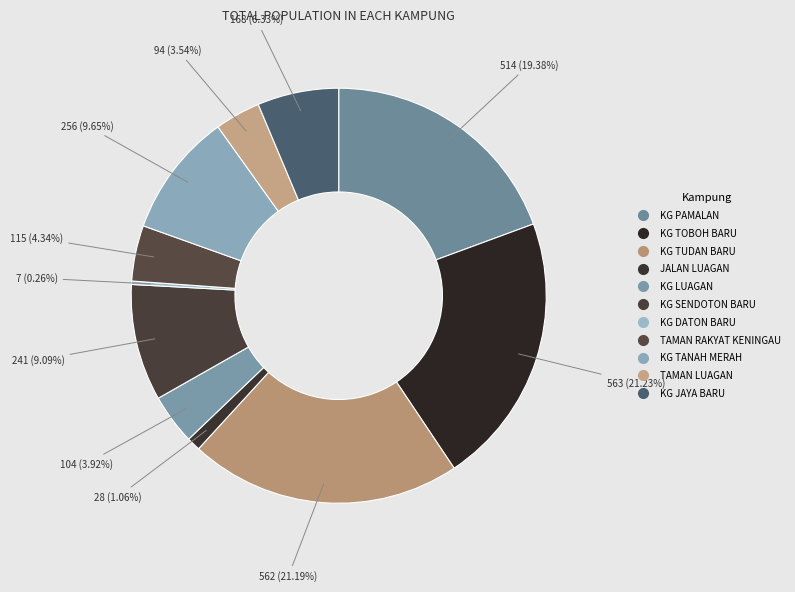

To the nearest percent, what portion does JALAN LUAGAN represent?

1%